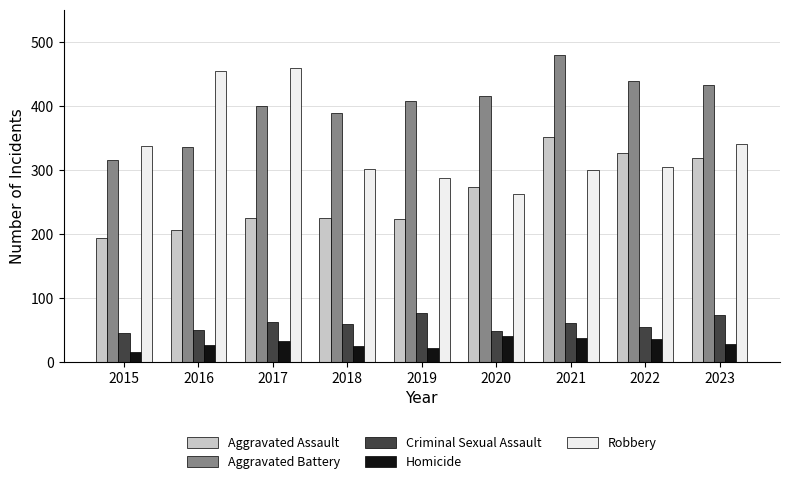

Which label corresponds to the largest value in the chart?

2021